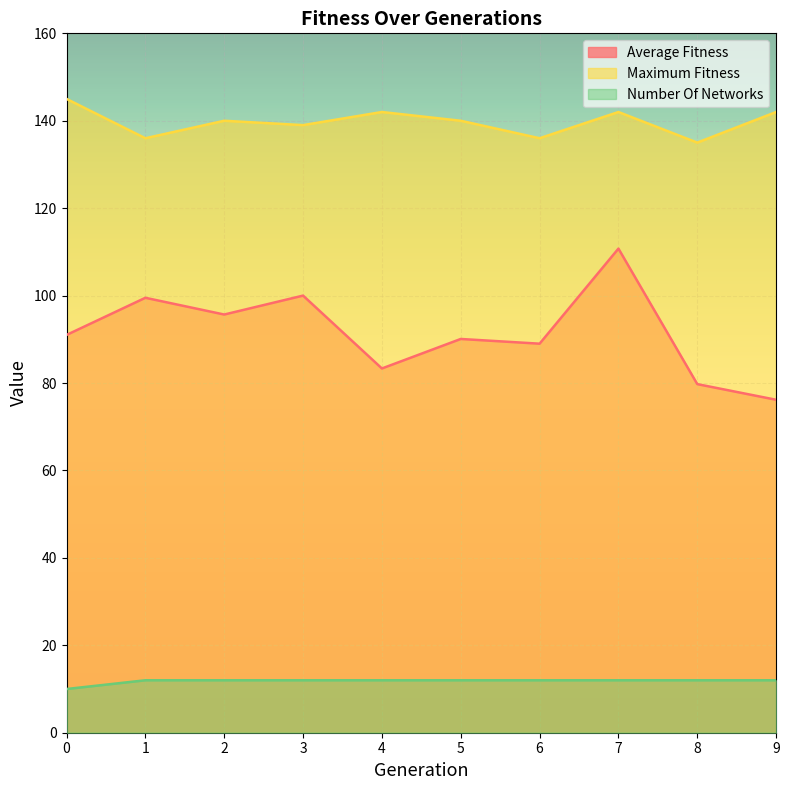

Reading left to right, list all the values displayed in this chart.

average_fitness: 91.0	99.5	95.7	100.0	83.3	90.1	89.0	110.8	79.8	76.2
maximum_fitness: 145.0	136.0	140.0	139.0	142.0	140.0	136.0	142.0	135.0	142.0
number_of_networks: 10.0	12.0	12.0	12.0	12.0	12.0	12.0	12.0	12.0	12.0